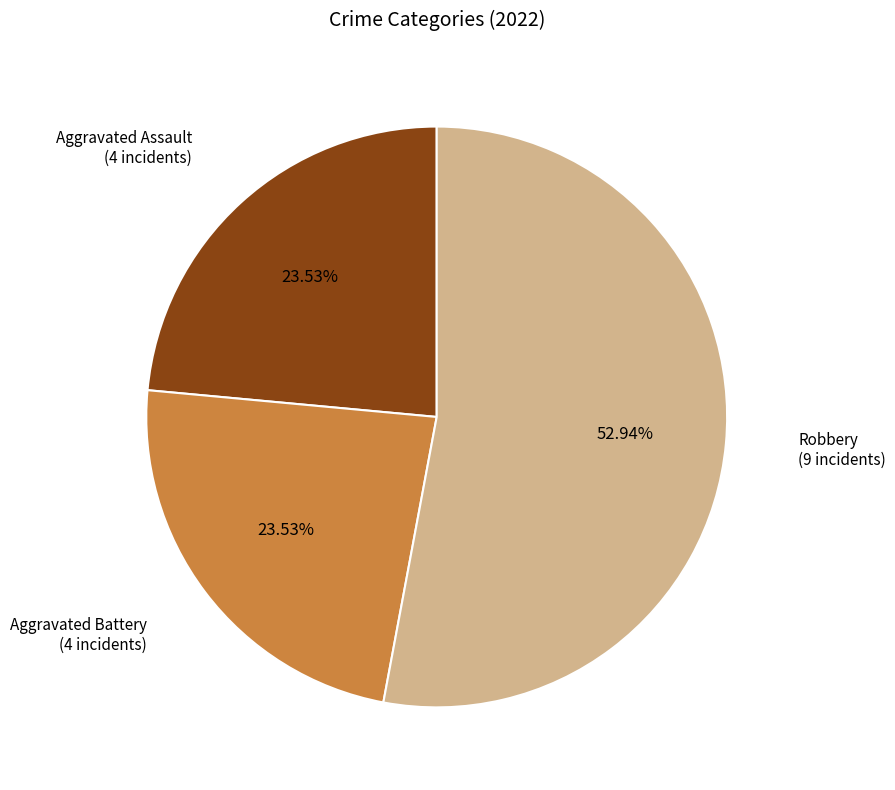

To the nearest percent, what is the difference between the largest and smallest slice percentages?

29%